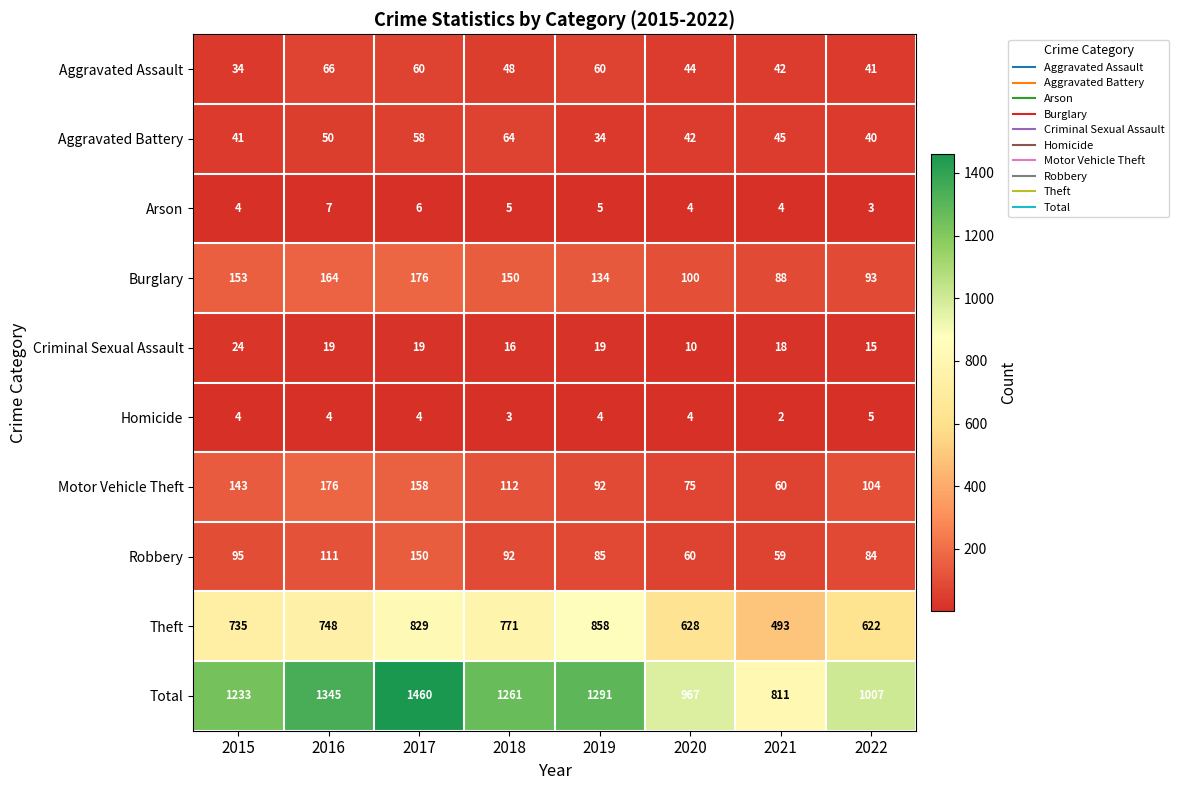

Between 2020 and 2021, which series saw the biggest shift?

Total